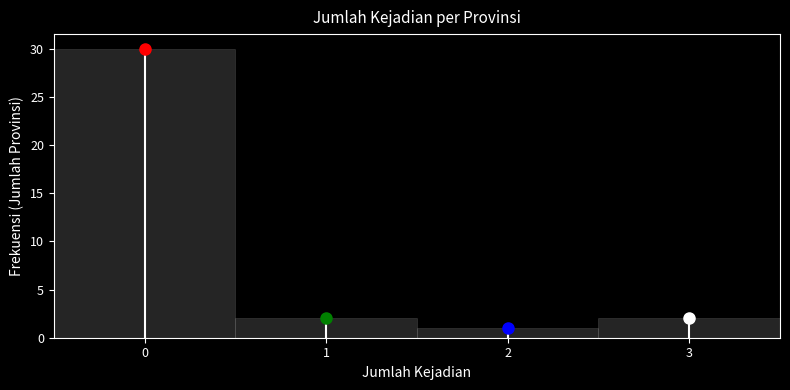

Reading left to right, list every bar in this chart as the range it spans on the x-axis followed by its height. The values are not printed on the chart, so give them approximately, as read against the axis.

-0.5 to 0.5: 30
0.5 to 1.5: 2
1.5 to 2.5: 1
2.5 to 3.5: 2